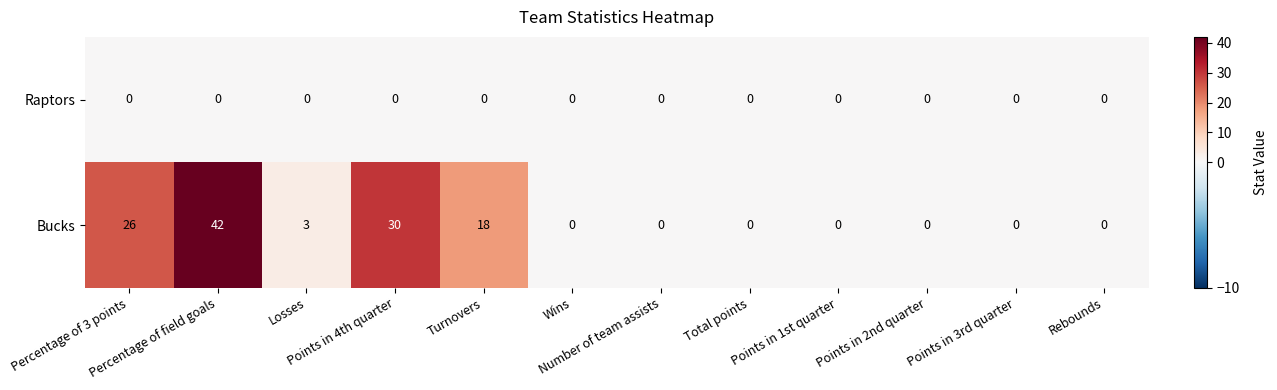

List the series in order of their overall mean, highest first.

Bucks, Raptors